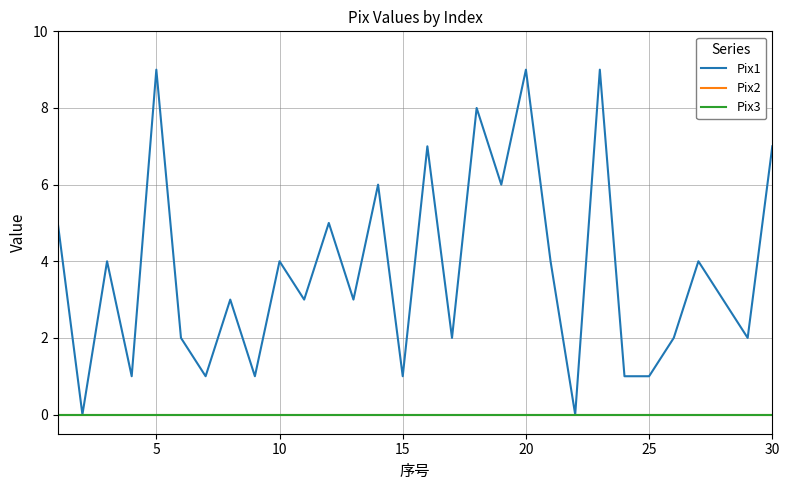

At which category does the chart reach its minimum across all series?

5